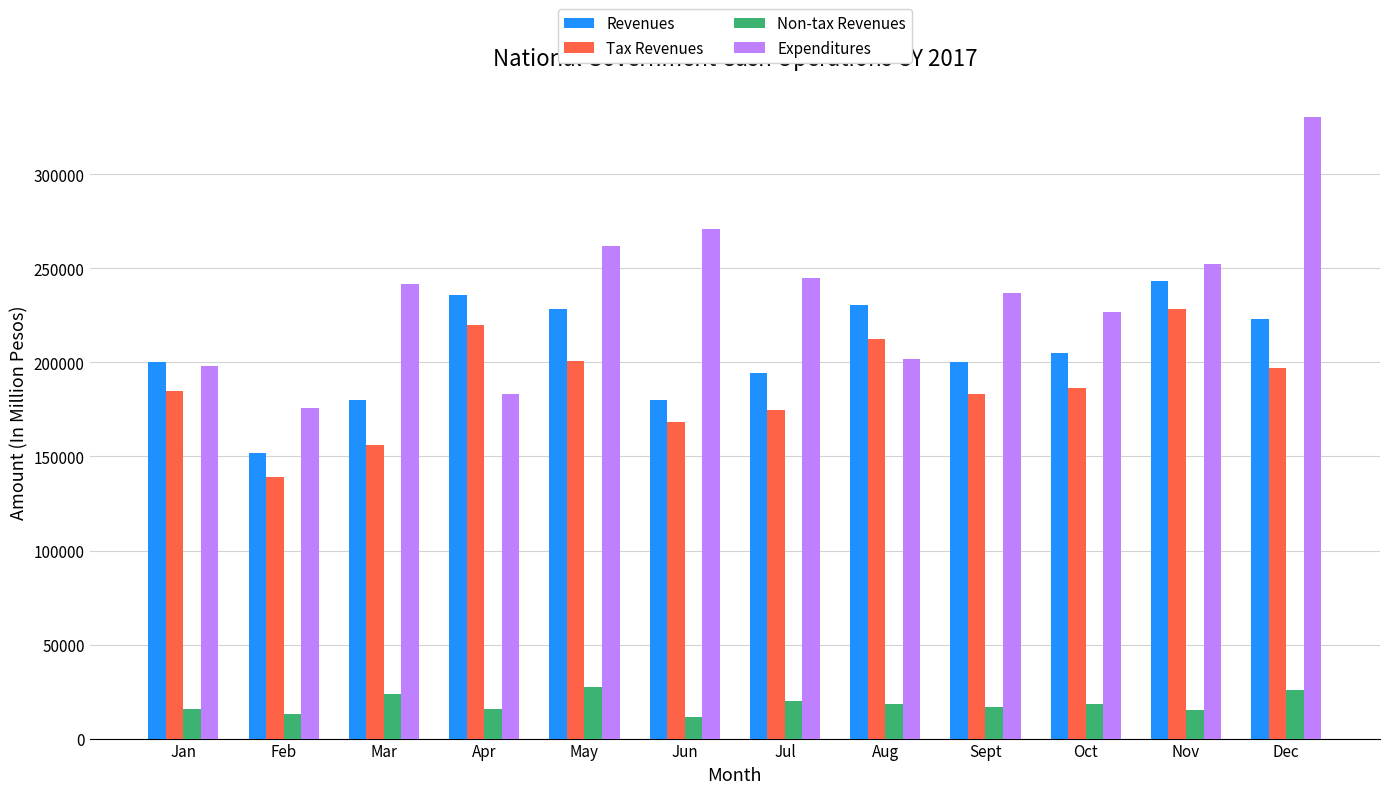

What is the average value of the Expenditures series?

235314